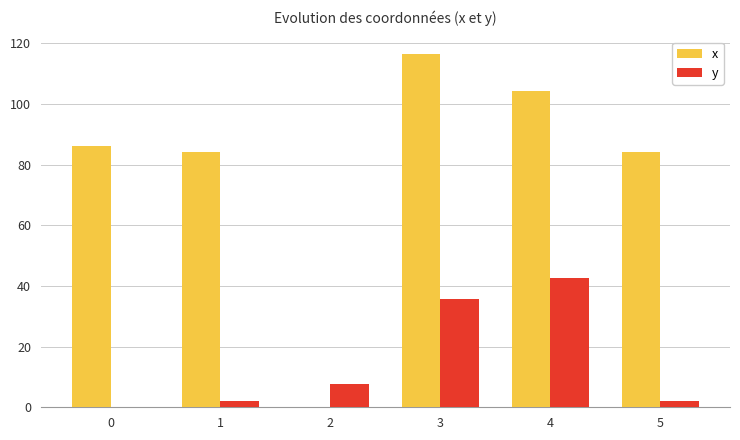

How many values in x are above zero?

5